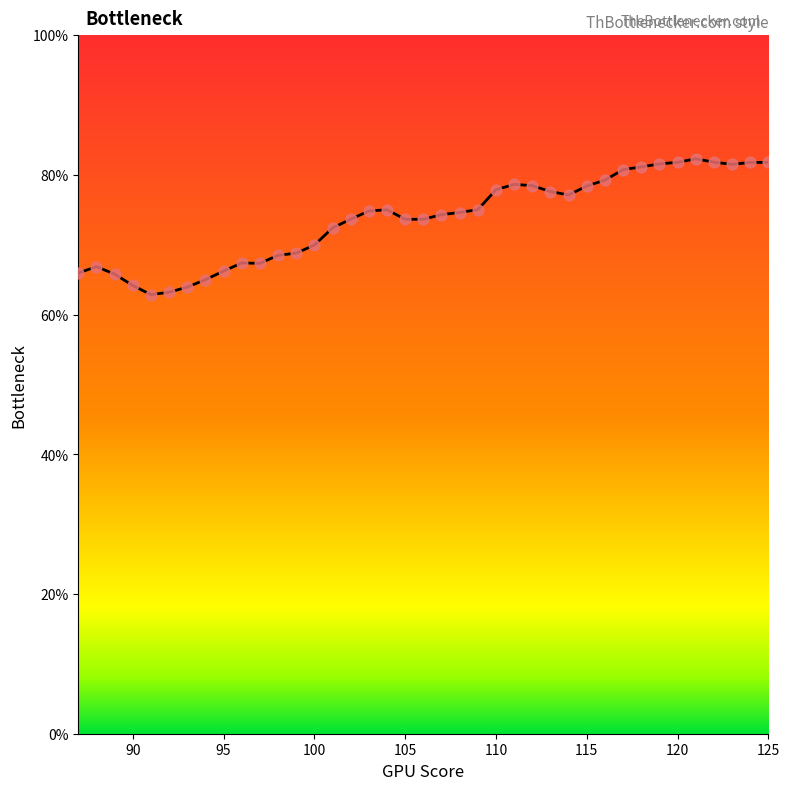

What is the difference between the maximum and minimum values?

19.4